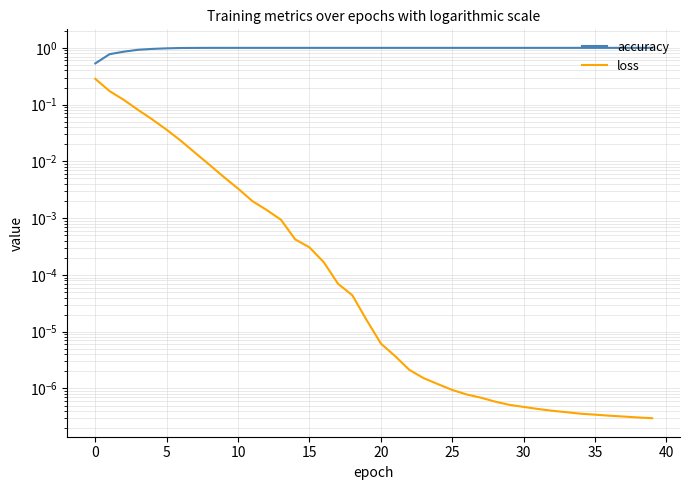

What are all the series names shown in the legend?

accuracy, loss